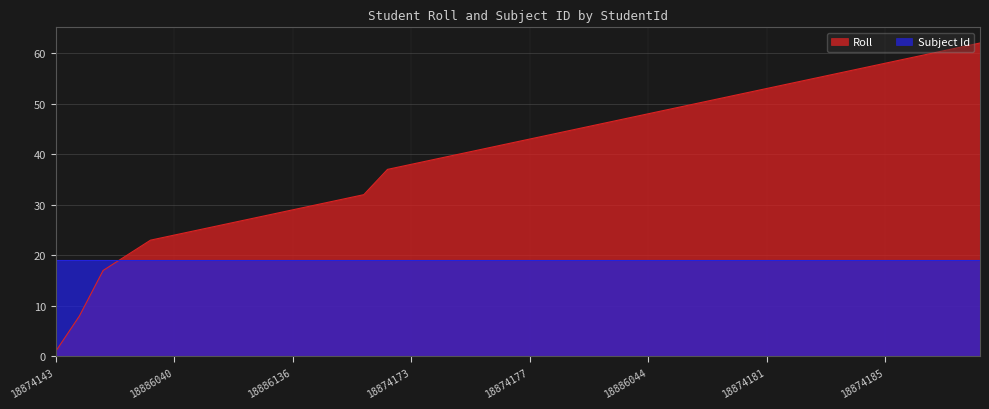

True or false: the data shows 62 at 18874188.

True